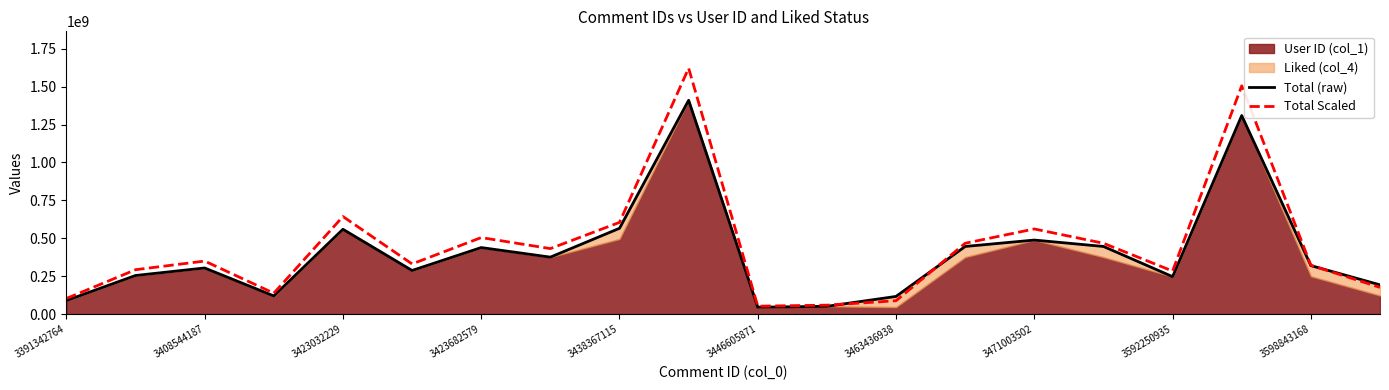

Reading left to right, extract all data points from this chart.

Total (raw): 89285575.0	254384870.0	303942634.0	119677775.0	559323539.0	287491043.0	438631104.0	375429882.0	565686342.8	1410016195.0	45198966.0	51018227.0	116287660.8	445930691.8	488100338.0	445930691.8	246690950.0	1309241090.0	319791031.8	192624872.8
Total Scaled: 102678411.3	292542600.5	349534029.1	137629441.2	643222069.8	330614699.4	504425769.6	431744364.3	604713767.8	1621518624.2	51978810.9	58670961.0	87905283.5	466994769.2	561315388.7	466994769.2	283694592.5	1505627253.5	321934160.2	175693077.3